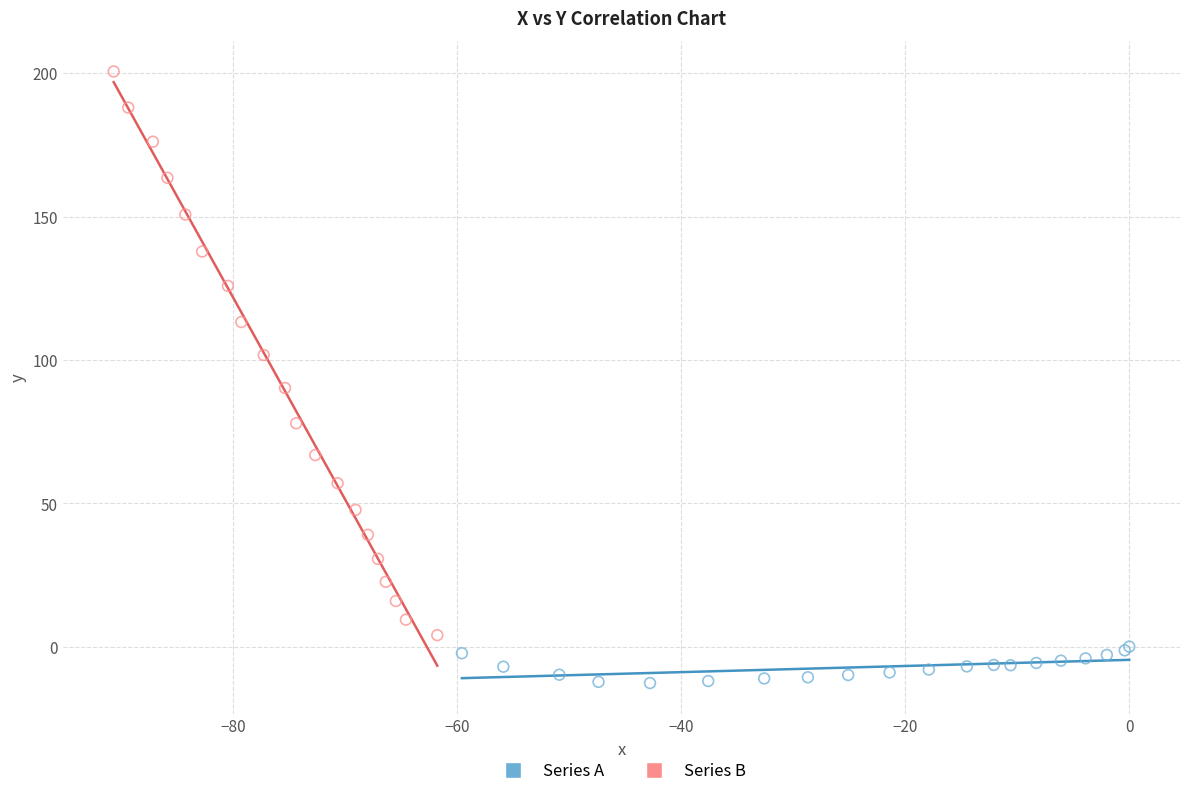

Which series reaches the maximum Y coordinate?

Series B